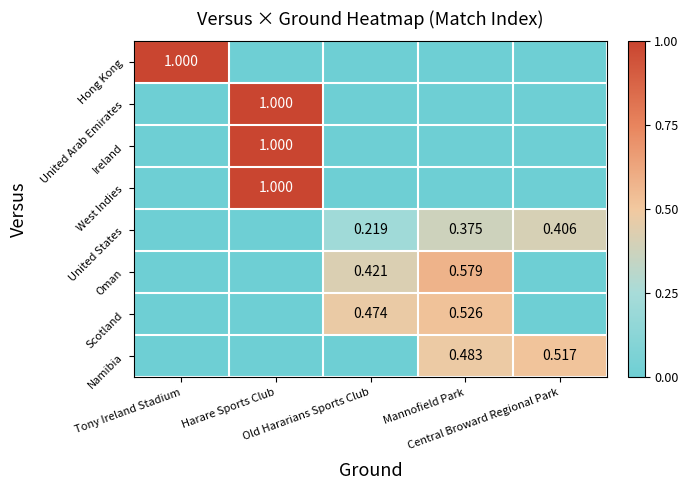

Is it true that Scotland equals -0.3 at Harare Sports Club?

False